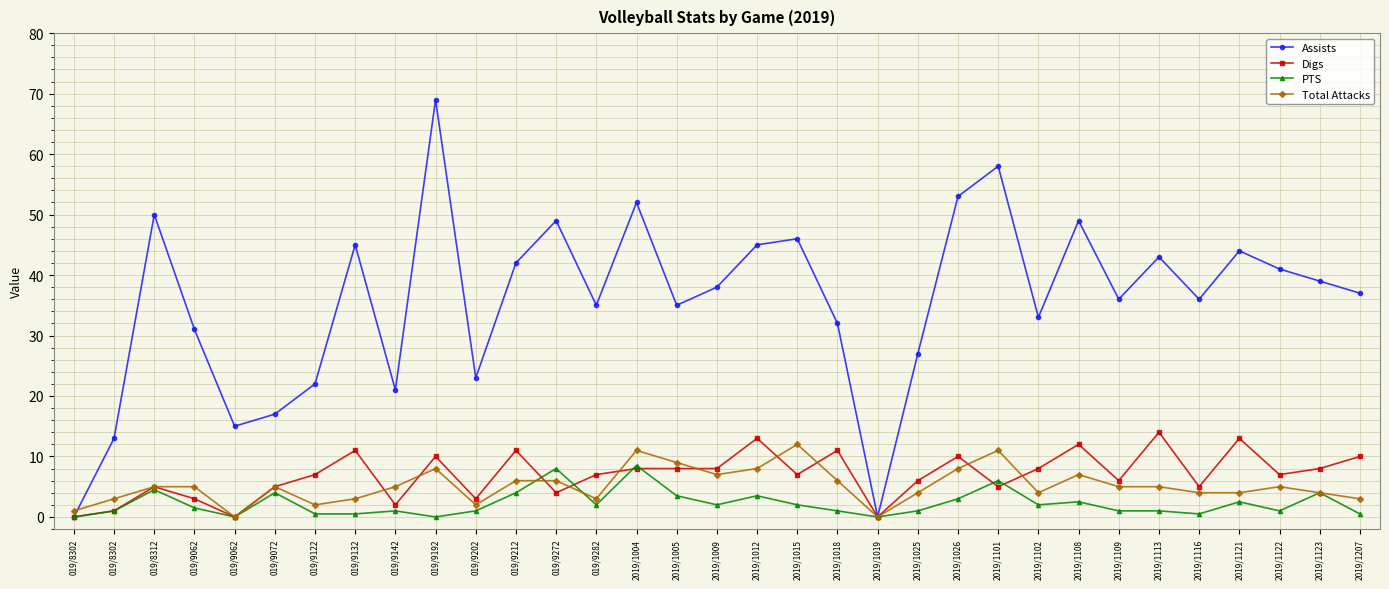

The Total Attacks series shows 5.0 at 019/9072. True or false?

True